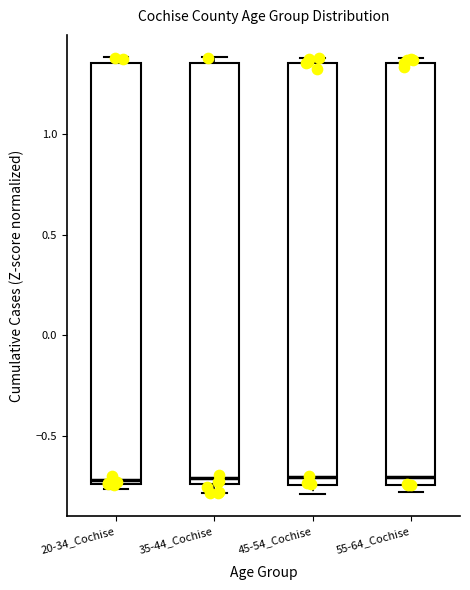

Reading left to right, read every box against the y-axis: the position of its median line, the range the box covers, and the ends of its whiskers. The values are not printed on the chart, so give them approximately, as read against the axis.

20-34_Cochise: median -0.70, box -0.75 to 1.35, whiskers -0.75 (just below the box's lower edge) to 1.40
35-44_Cochise: median -0.70, box -0.75 to 1.35, whiskers -0.80 to 1.40
45-54_Cochise: median -0.70, box -0.75 to 1.35, whiskers -0.80 to 1.40
55-64_Cochise: median -0.70, box -0.75 to 1.35, whiskers -0.80 to 1.40